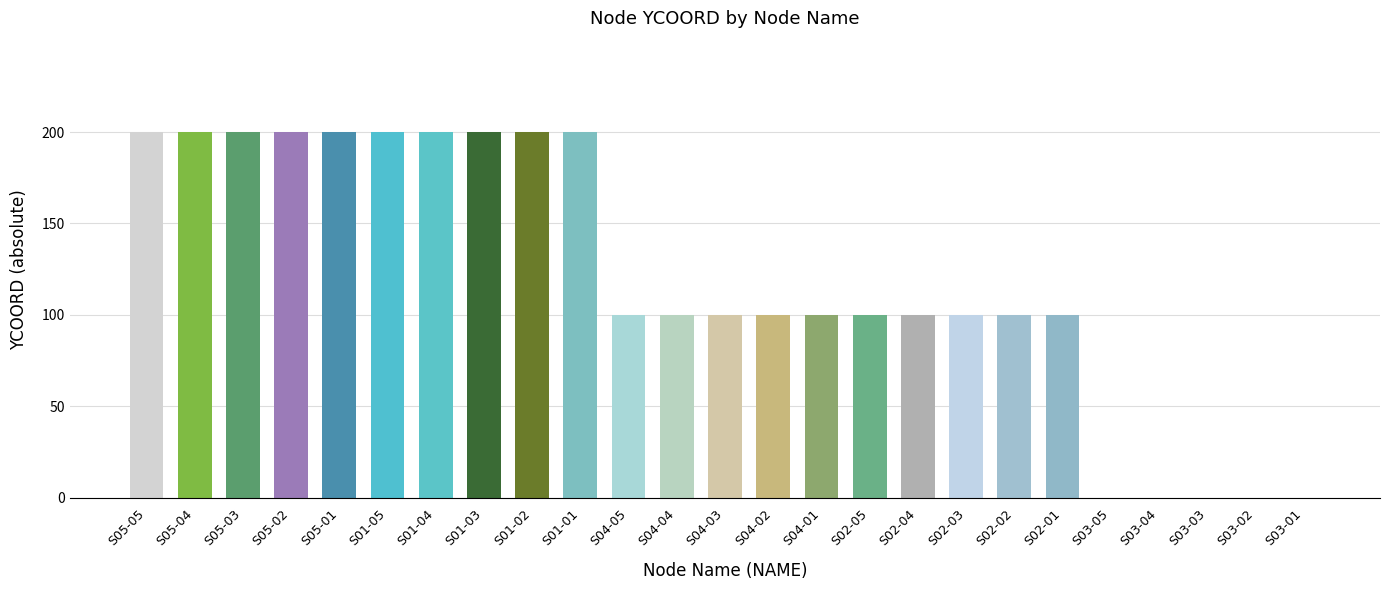

Is it true that the value at S02-05 is 100?

True